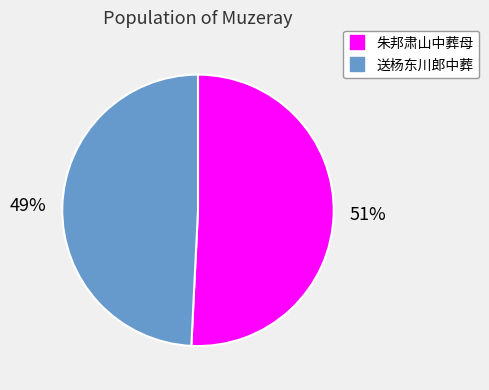

Which category has the biggest portion of the pie?

朱邦肃山中葬母